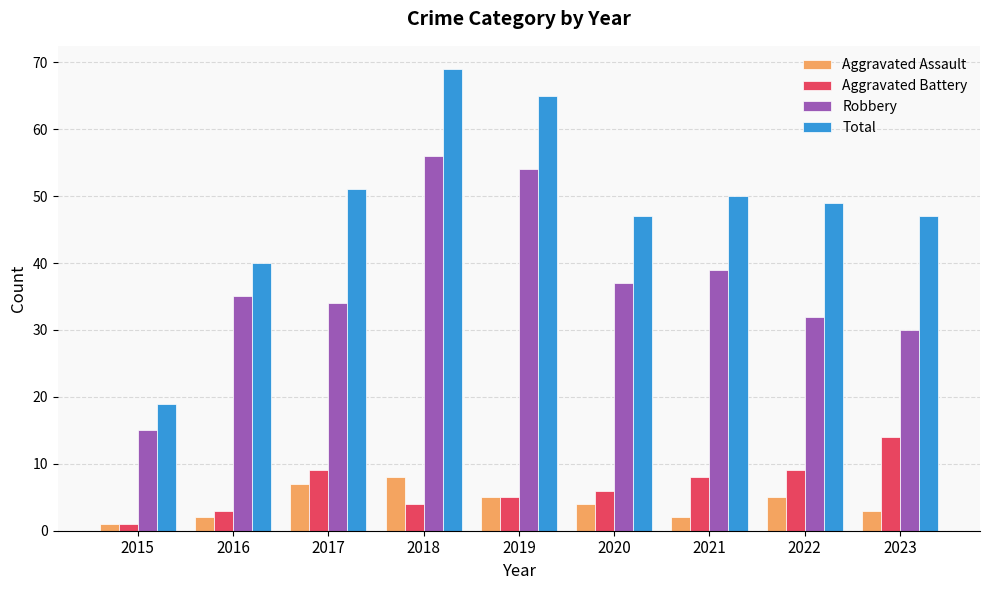

What is the value of the Robbery bar at the 7th from the left?

39